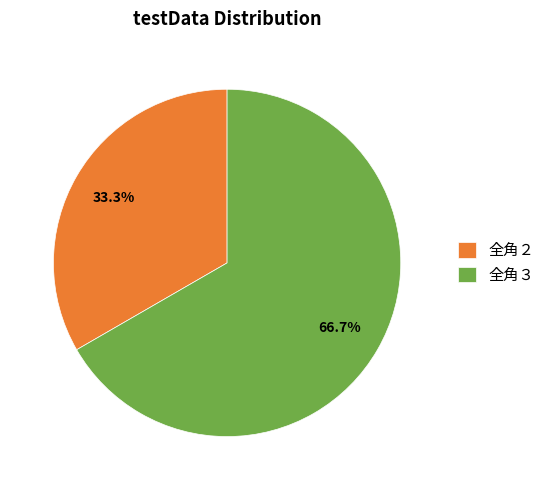

What portion of the pie excludes 全角３?

33.3%